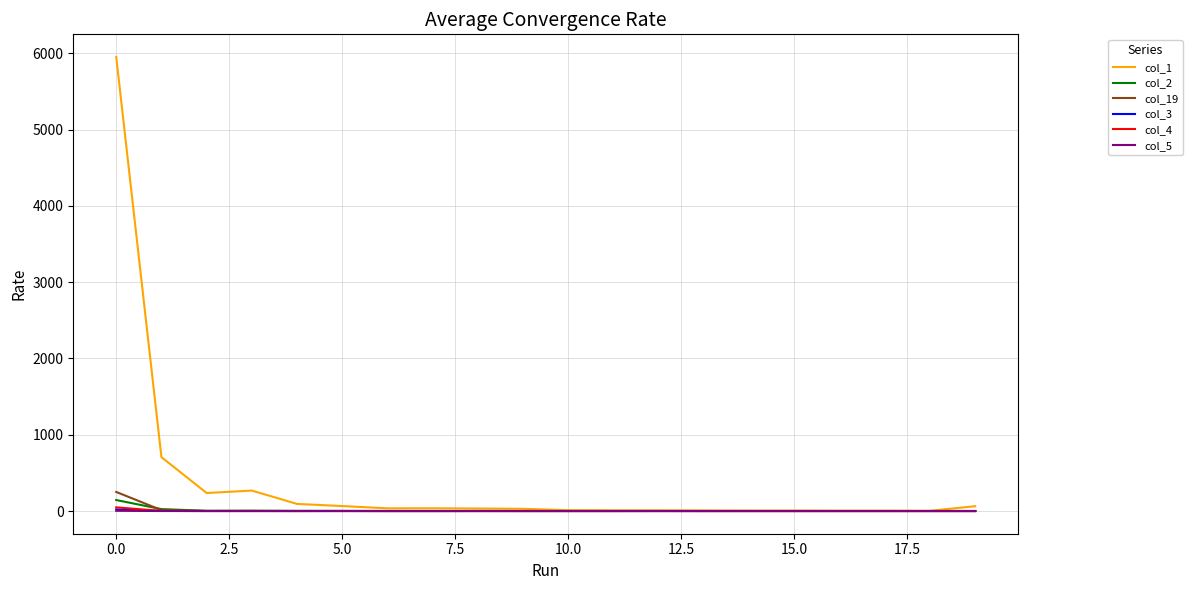

Which series has the largest range (max minus min)?

col_1